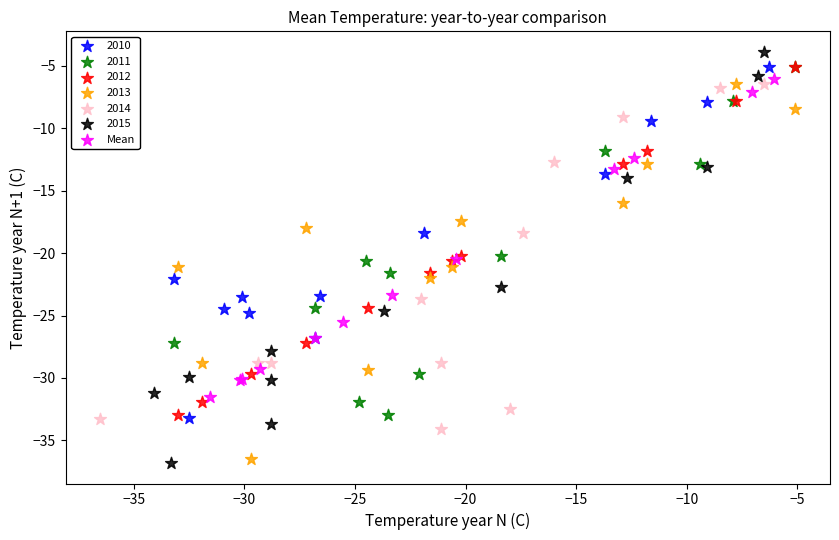

Which series has the widest spread of Y values?

2015